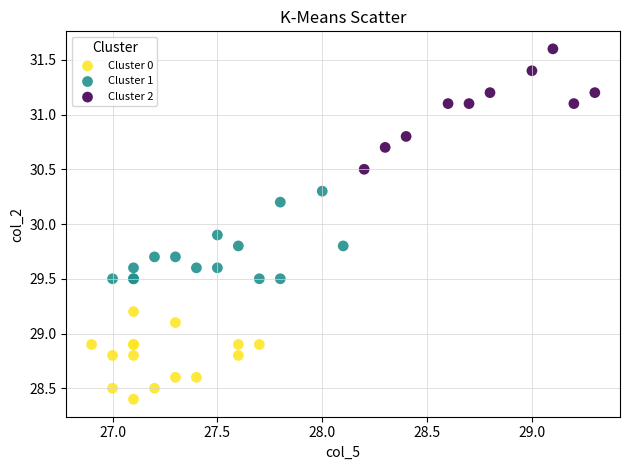

Which series contains the highest Y value?

Cluster 2